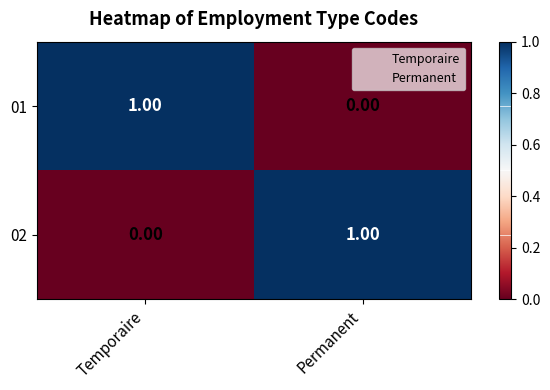

Where is 01 nearest to the value 0?

Permanent